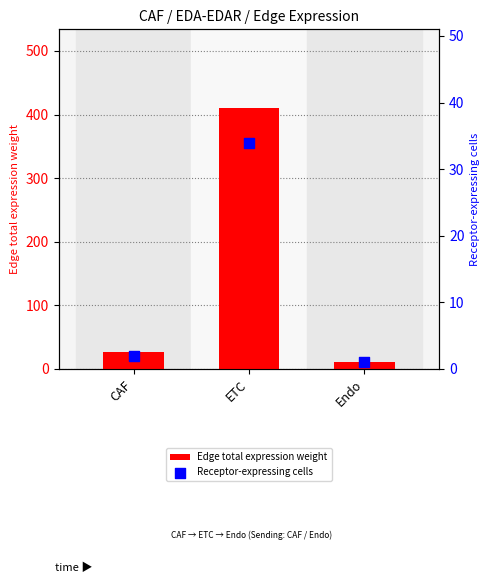

Which series contains the highest Y value?

Edge total expression weight